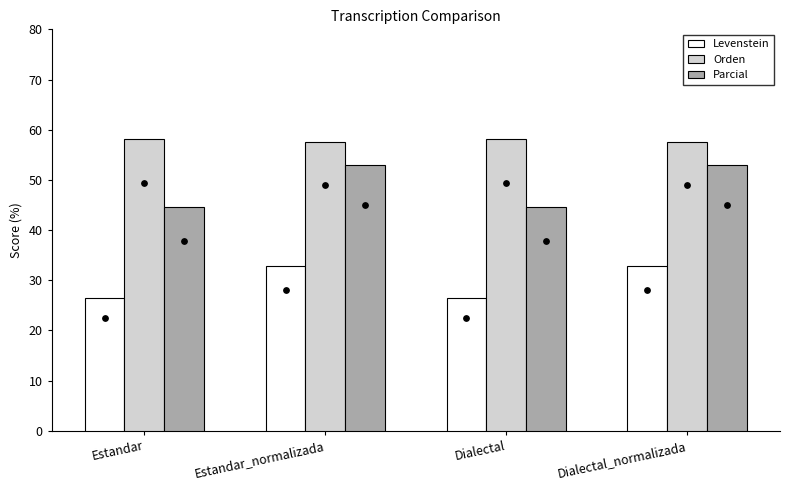

Which series reaches the maximum Y coordinate?

Orden